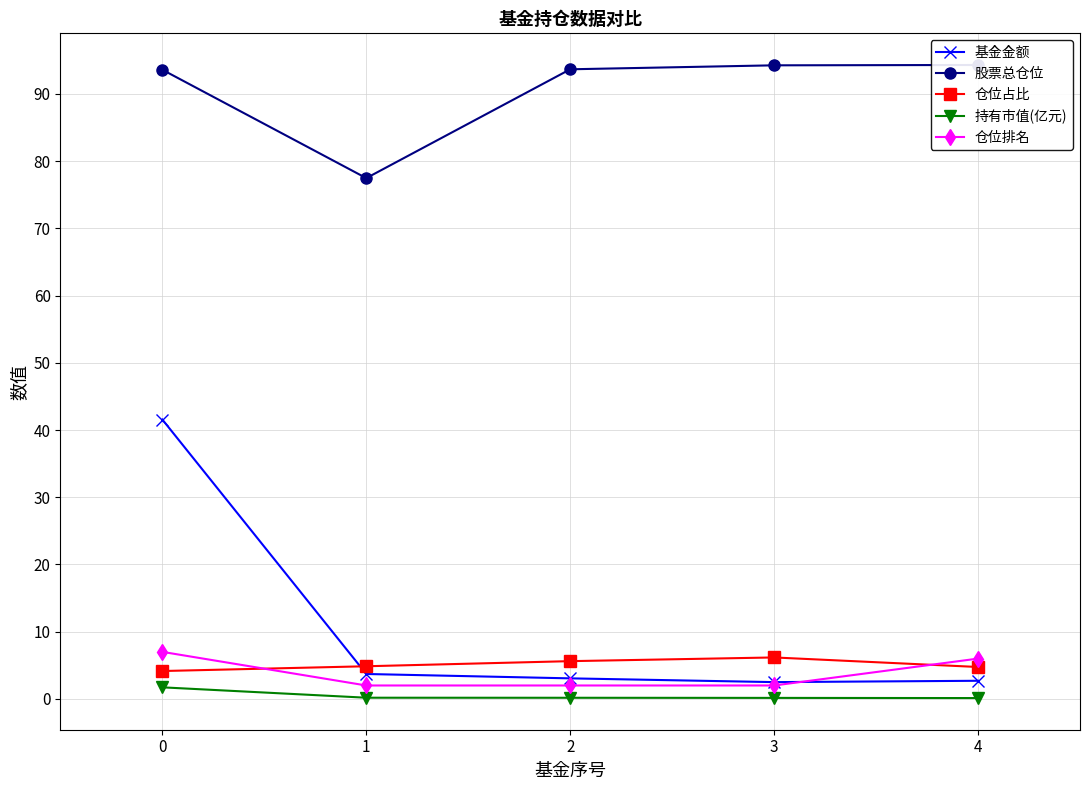

What is the value of the 基金金额 point at the 5th from the left?

2.7